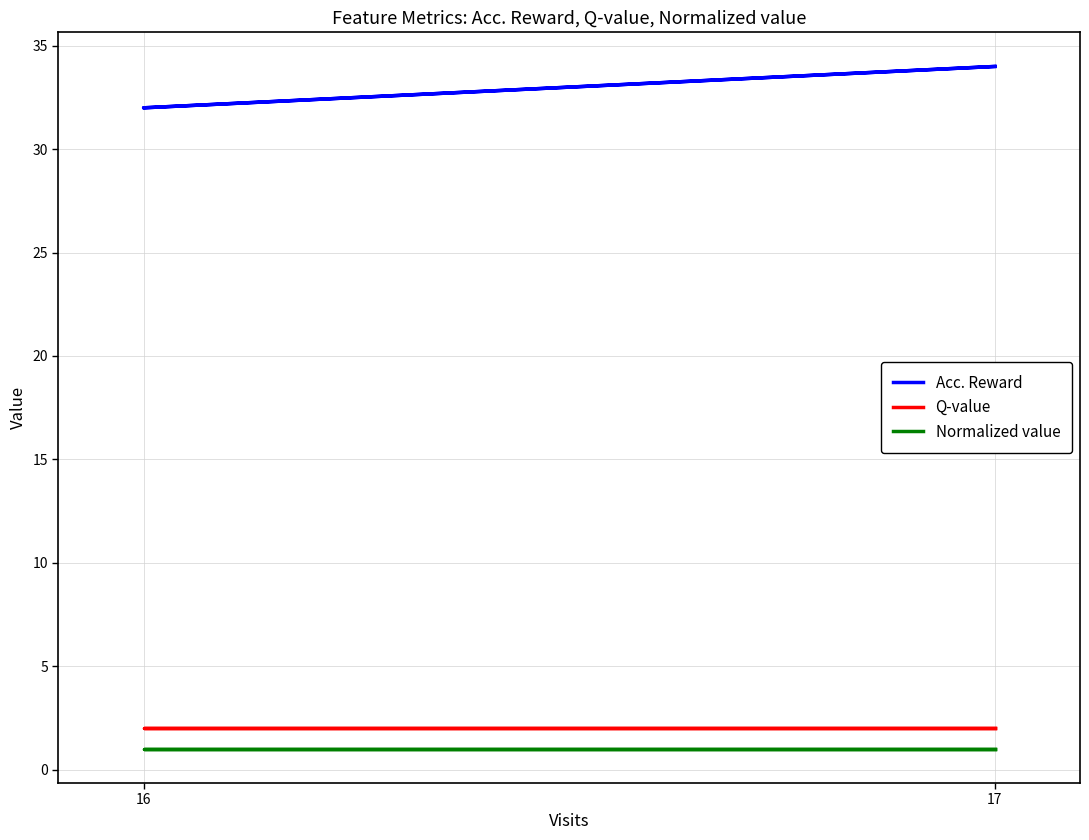

True or false: Acc. Reward has more than 2 points higher than both neighbors.

False